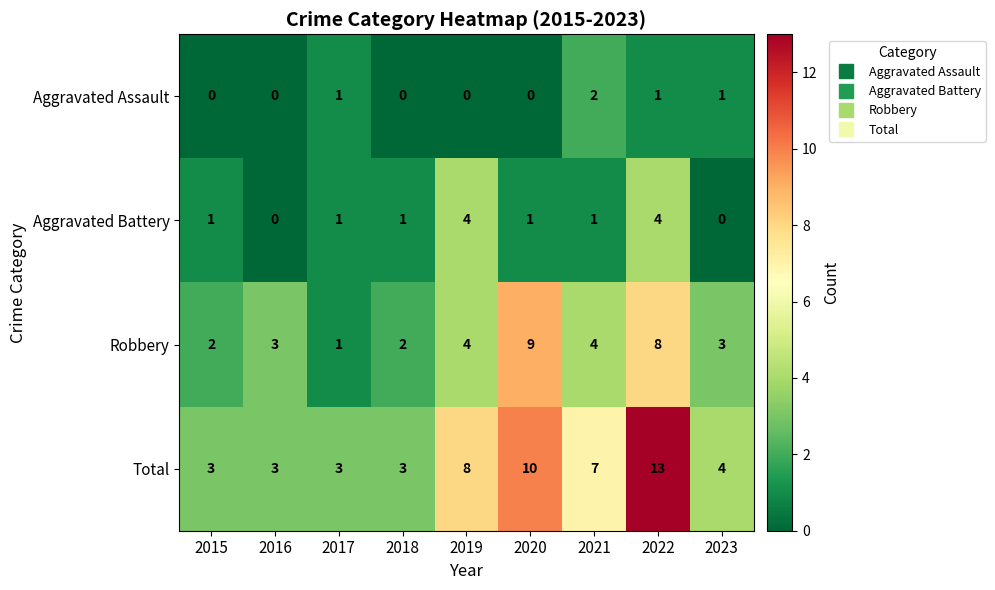

At which category is the sum across all series the highest?

2022